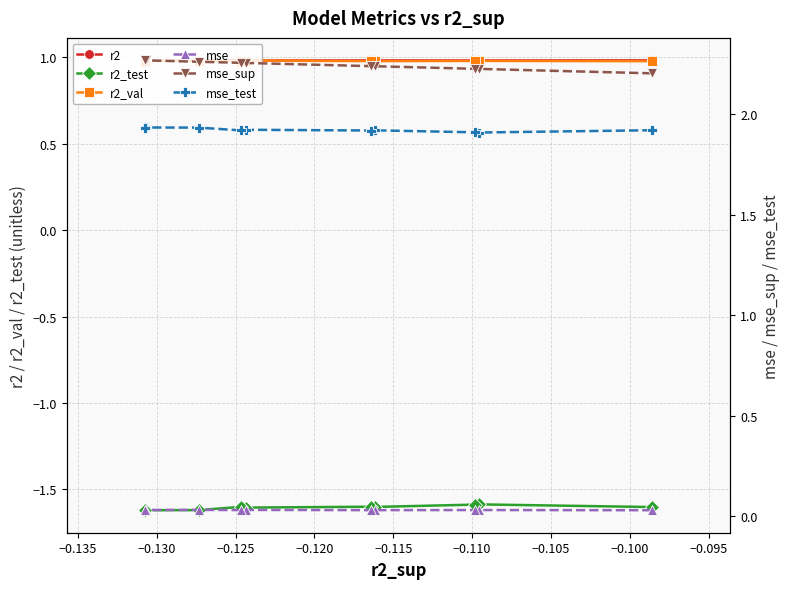

Does the chart display data point markers on the line(s)?

Yes